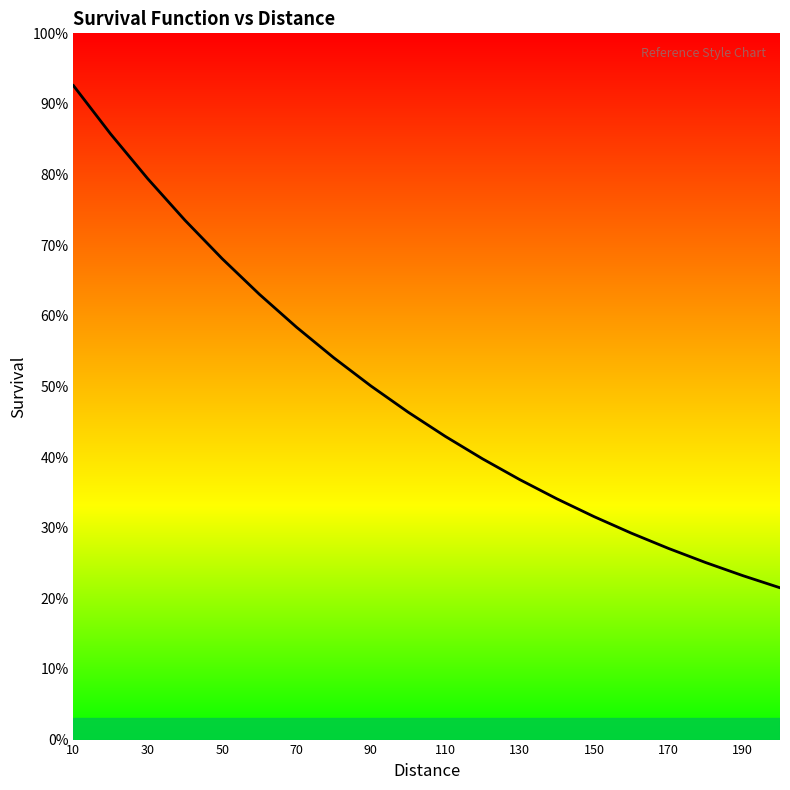

Is this an area chart (filled region under the line)?

Yes